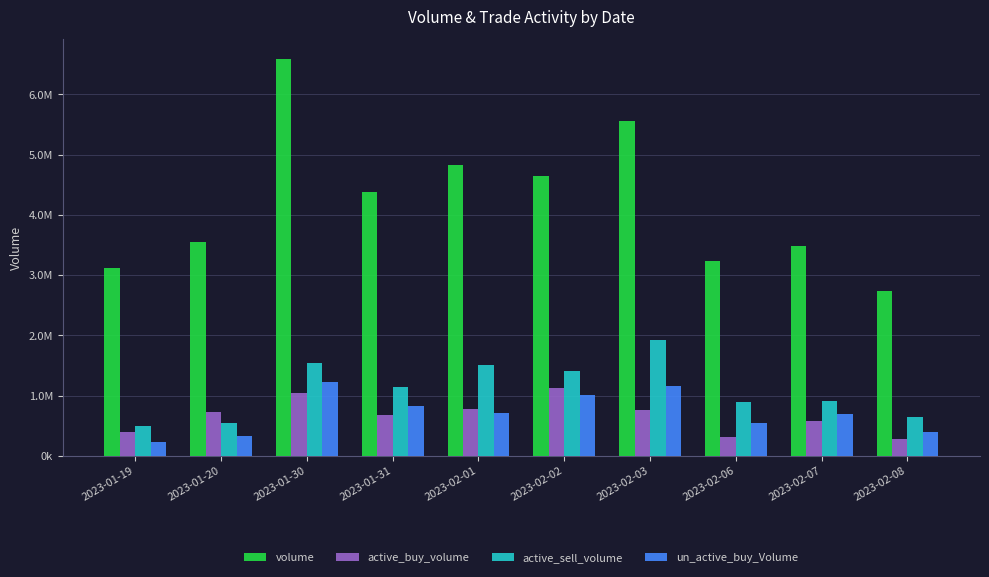

Does the chart contain any negative values?

No